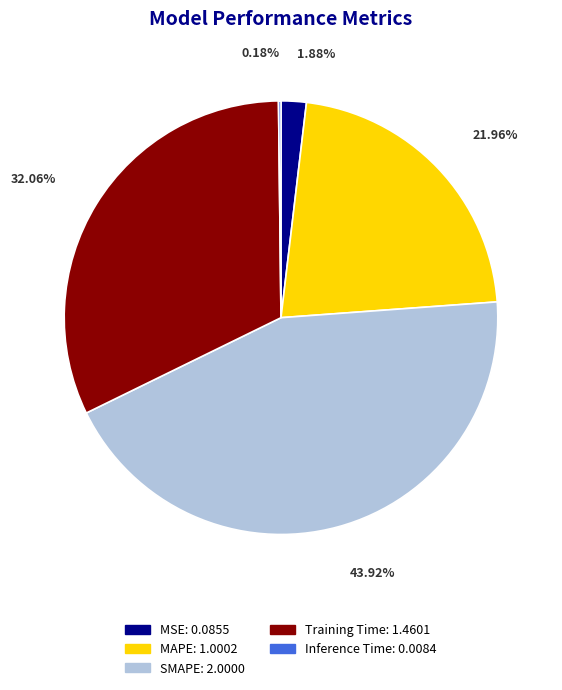

True or false: SMAPE accounts for 34% of the total.

False